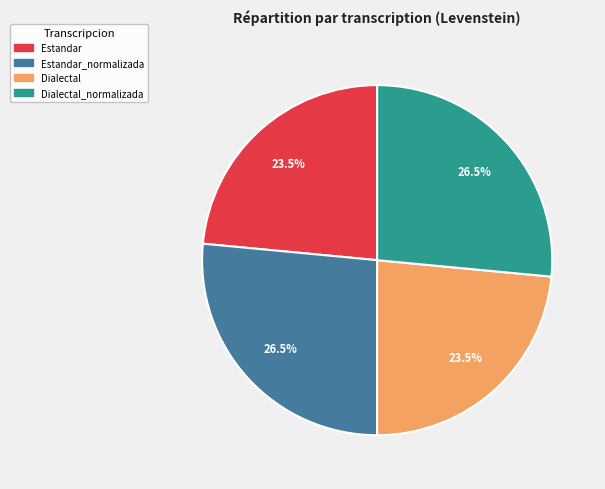

Is there any slice that represents more than half of the pie?

No